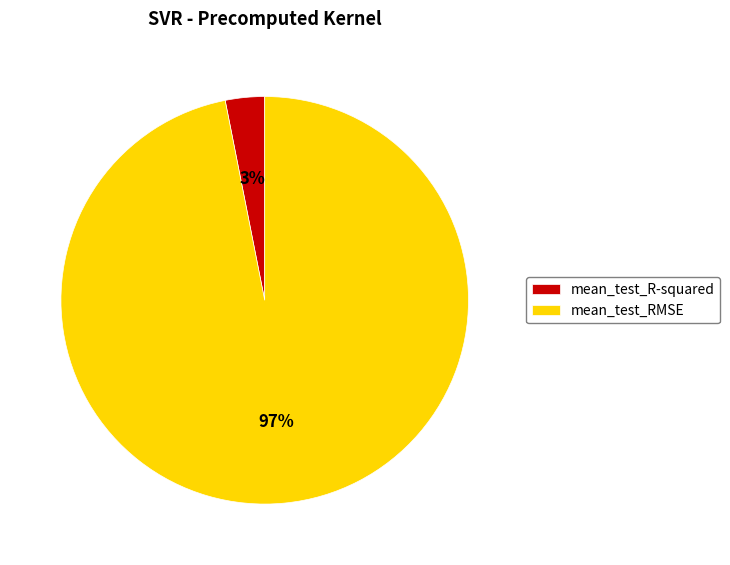

How many slices are in this pie chart?

2